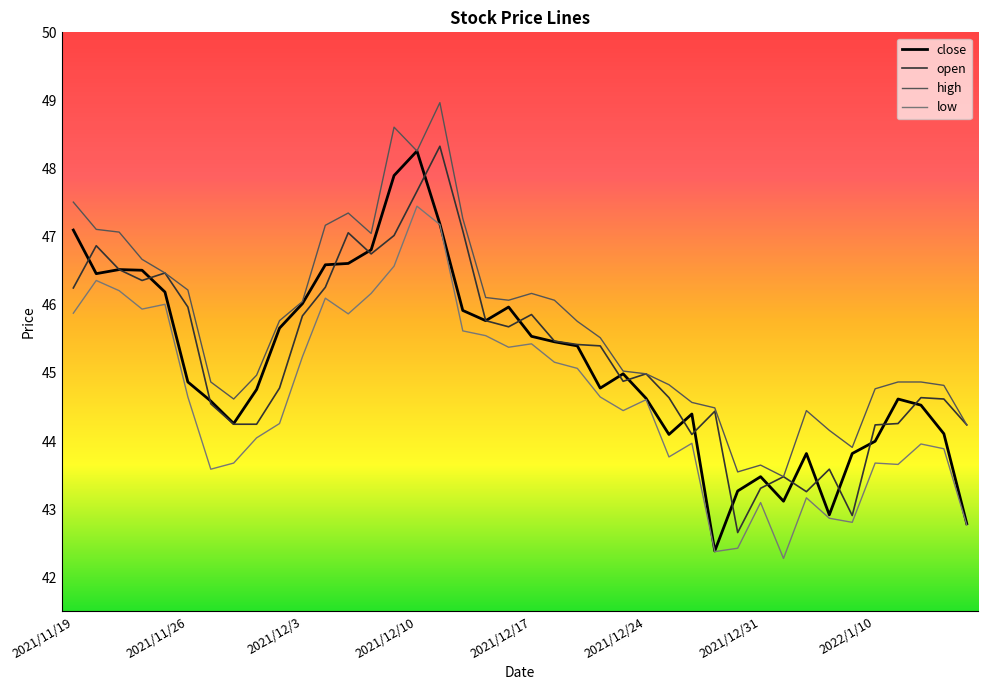

True or false: close has more than 0 interior local peaks.

True